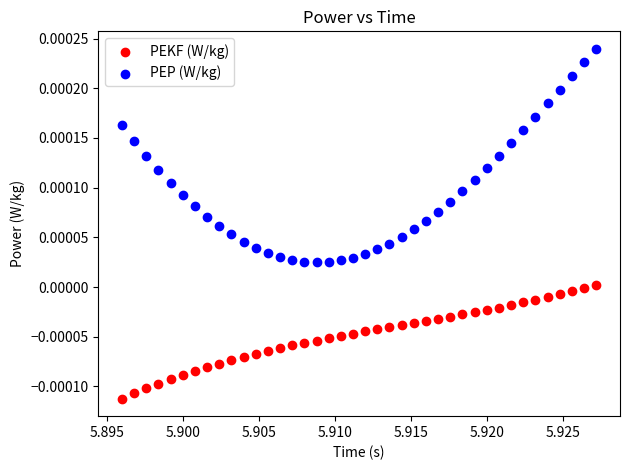

Which series has the widest spread of Y values?

PEP (W/kg)